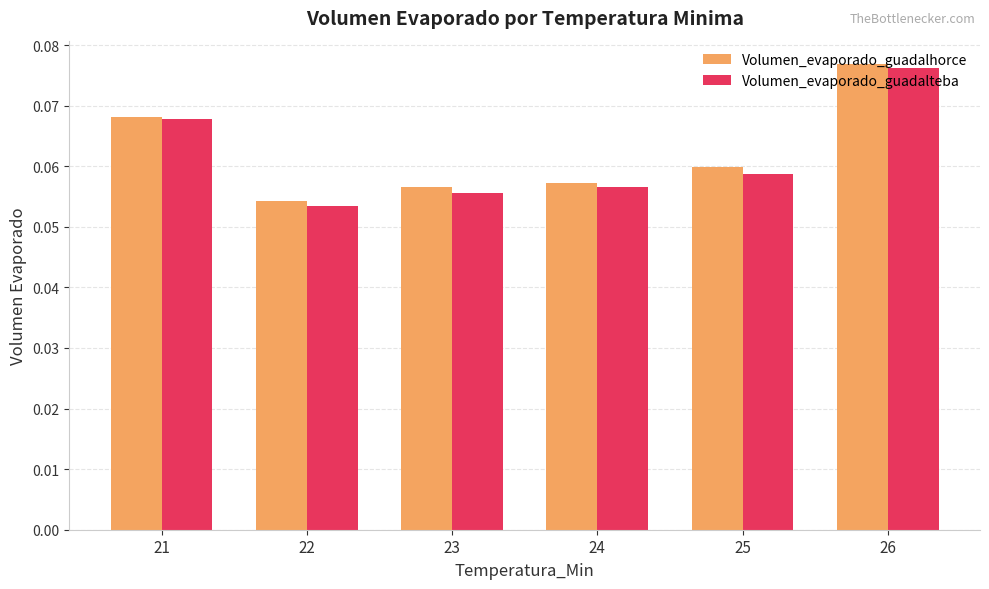

What is the sum of all Volumen_evaporado_guadalhorce values?

0.4